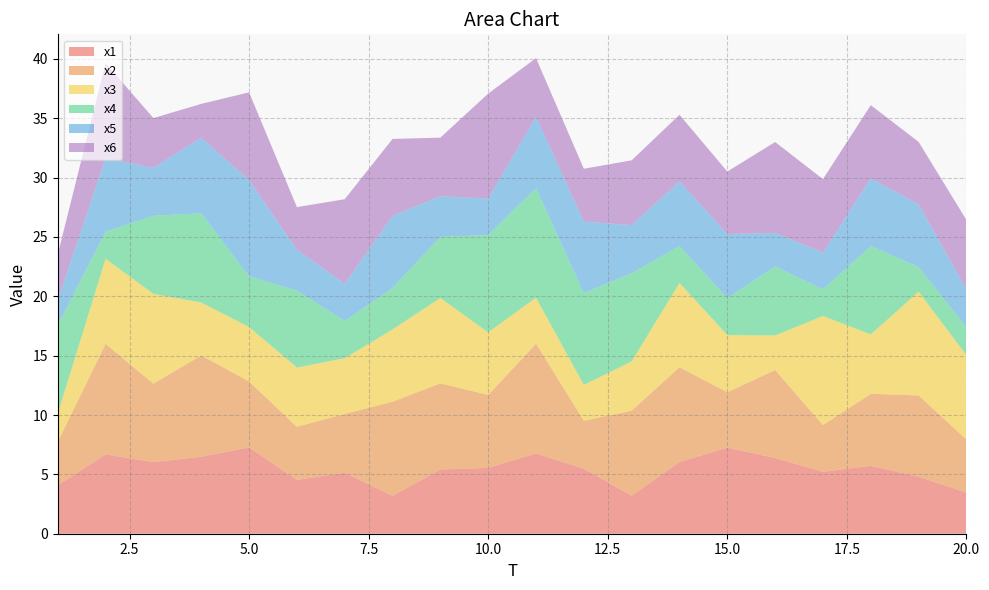

Reading right to left, transcribe all the data shown in this chart.

x1: 20=3.5	19=4.8	18=5.7	17=5.2	16=6.4	15=7.3	14=6.0	13=3.2	12=5.5	11=6.8	10=5.5	9=5.4	8=3.2	7=5.1	6=4.5	5=7.3	4=6.5	3=6.0	2=6.7	1=4.1
x2: 20=4.5	19=6.8	18=6.1	17=3.9	16=7.4	15=4.7	14=8.0	13=7.2	12=4.0	11=9.2	10=6.1	9=7.3	8=7.9	7=4.9	6=4.5	5=5.6	4=8.5	3=6.6	2=9.3	1=3.7
x3: 20=7.1	19=8.7	18=5.0	17=9.2	16=2.9	15=4.8	14=7.1	13=4.2	12=3.0	11=3.9	10=5.3	9=7.2	8=6.1	7=4.7	6=5.0	5=4.6	4=4.5	3=7.6	2=7.2	1=2.4
x4: 20=2.4	19=2.1	18=7.4	17=2.2	16=5.8	15=3.1	14=3.1	13=7.4	12=7.7	11=9.2	10=8.2	9=5.2	8=3.5	7=3.1	6=6.5	5=4.3	4=7.5	3=6.6	2=2.3	1=7.5
x5: 20=3.2	19=5.3	18=5.7	17=3.1	16=2.8	15=5.4	14=5.5	13=4.1	12=6.0	11=6.0	10=3.1	9=3.4	8=6.1	7=3.1	6=3.5	5=8.1	4=6.4	3=4.0	2=6.2	1=2.1
x6: 20=5.8	19=5.3	18=6.2	17=6.2	16=7.7	15=5.3	14=5.6	13=5.5	12=4.5	11=4.9	10=8.8	9=4.9	8=6.5	7=7.1	6=3.6	5=7.4	4=2.8	3=4.2	2=8.0	1=3.8